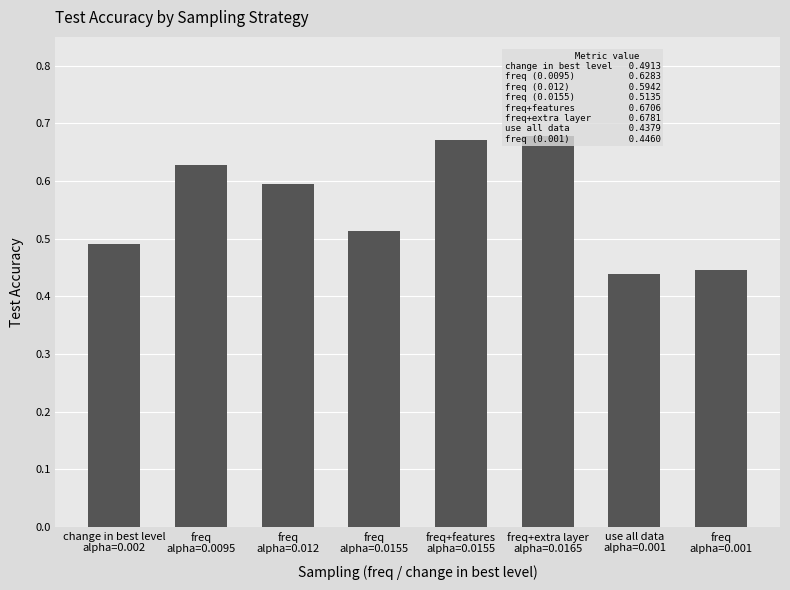

Reading right to left, list all the values displayed in this chart.

0.4	0.4	0.7	0.7	0.5	0.6	0.6	0.5